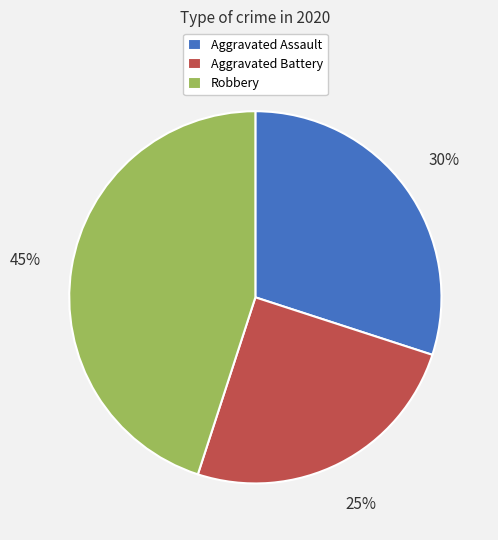

How many segments does this pie chart have?

3